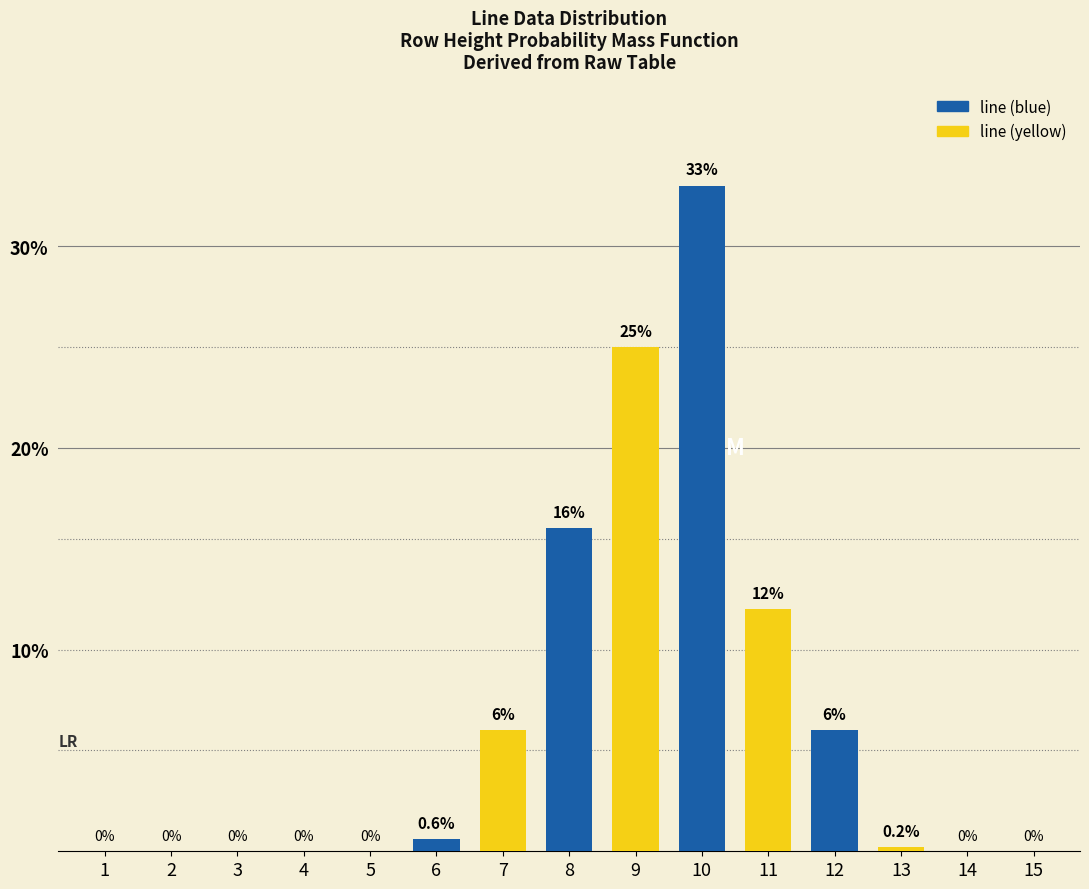

Are the bars horizontal?

No